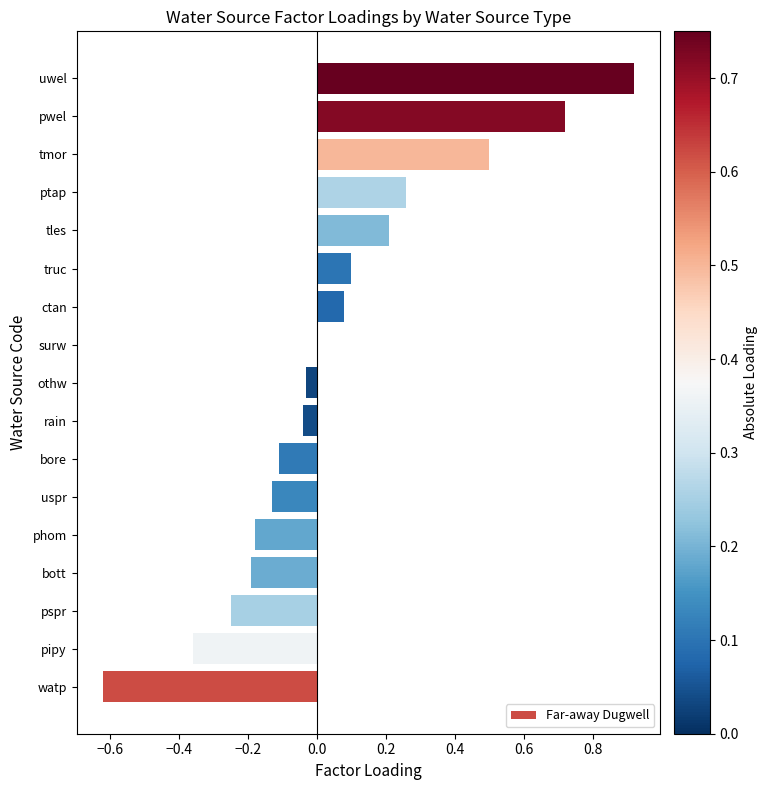

Are the bars grouped side by side (vs. stacked)?

No